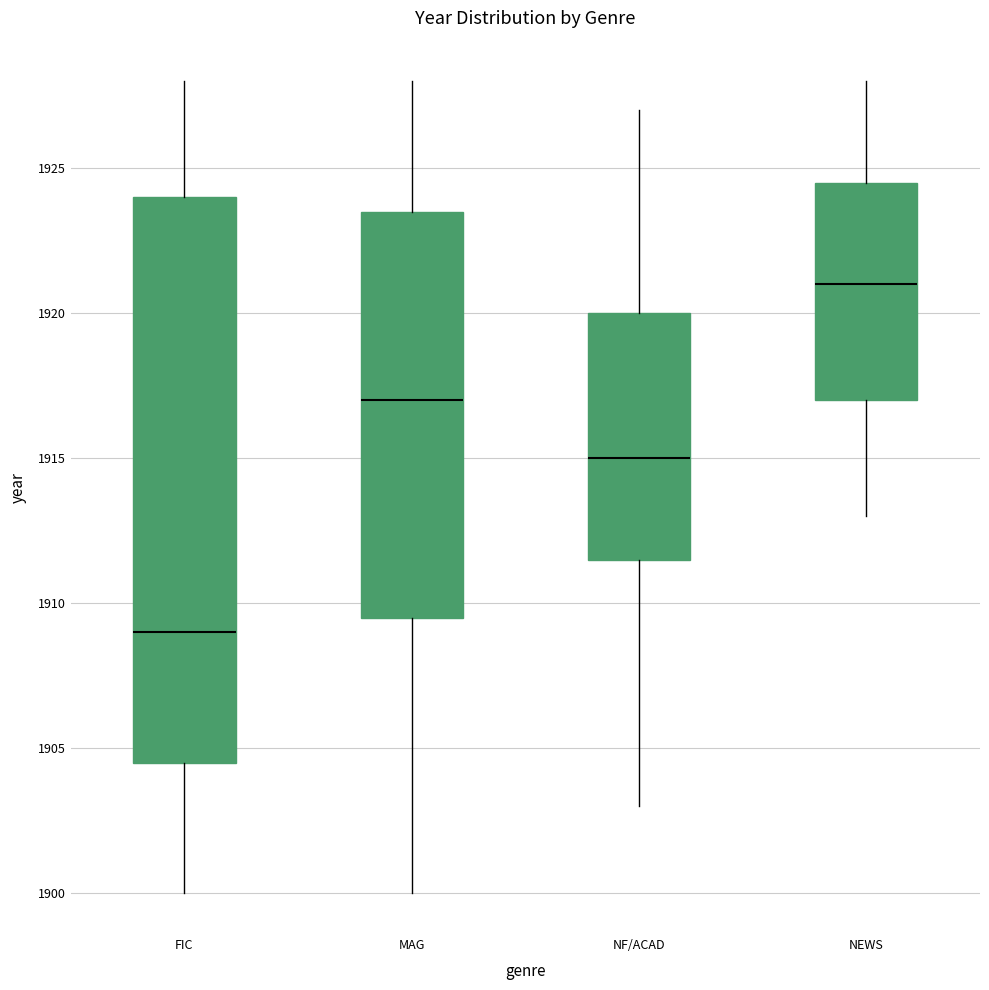

Where is the upper edge of the box for NEWS on the y-axis? The values are not printed on the chart, so give them approximately, as read against the axis.

1924.5